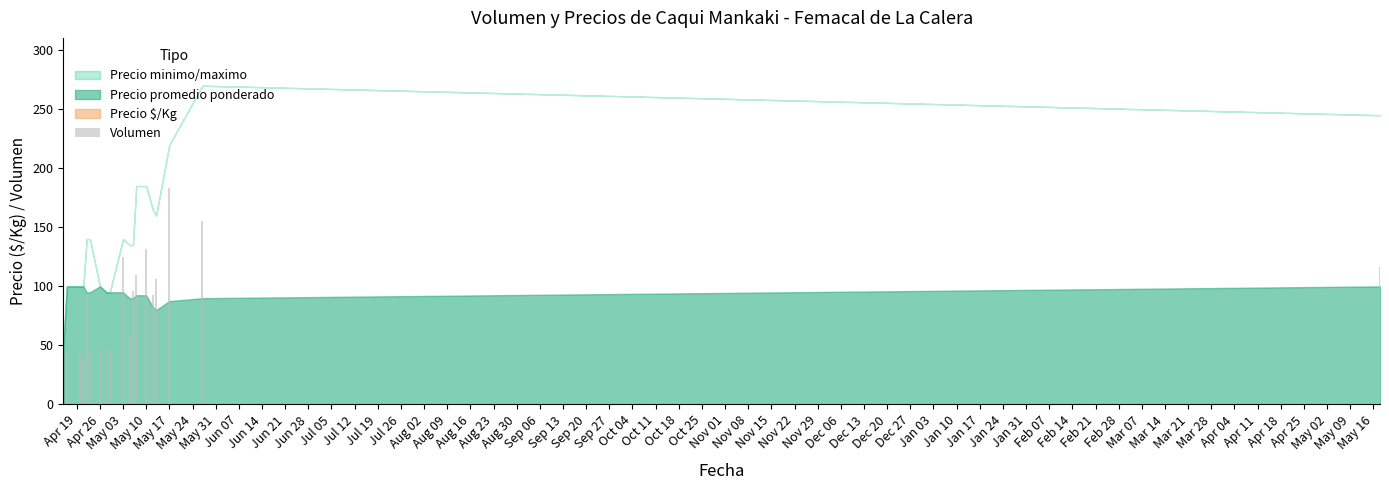

What is the value of the 15th bar from the left?

93